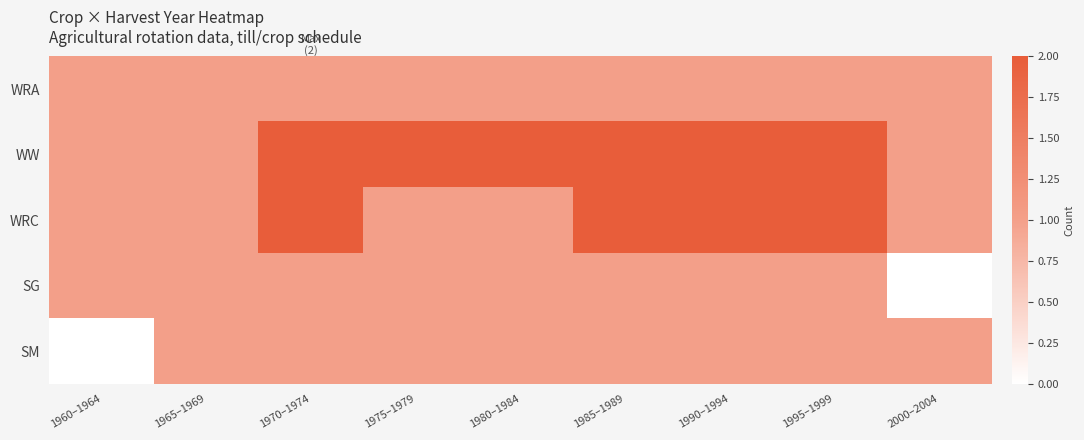

Reading left to right, list all the values displayed in this chart.

WRA: 1960–1964=1	1965–1969=1	1970–1974=1	1975–1979=1	1980–1984=1	1985–1989=1	1990–1994=1	1995–1999=1	2000–2004=1
WW: 1960–1964=1	1965–1969=1	1970–1974=2	1975–1979=2	1980–1984=2	1985–1989=2	1990–1994=2	1995–1999=2	2000–2004=1
WRC: 1960–1964=1	1965–1969=1	1970–1974=2	1975–1979=1	1980–1984=1	1985–1989=2	1990–1994=2	1995–1999=2	2000–2004=1
SG: 1960–1964=1	1965–1969=1	1970–1974=1	1975–1979=1	1980–1984=1	1985–1989=1	1990–1994=1	1995–1999=1	2000–2004=0
SM: 1960–1964=0	1965–1969=1	1970–1974=1	1975–1979=1	1980–1984=1	1985–1989=1	1990–1994=1	1995–1999=1	2000–2004=1